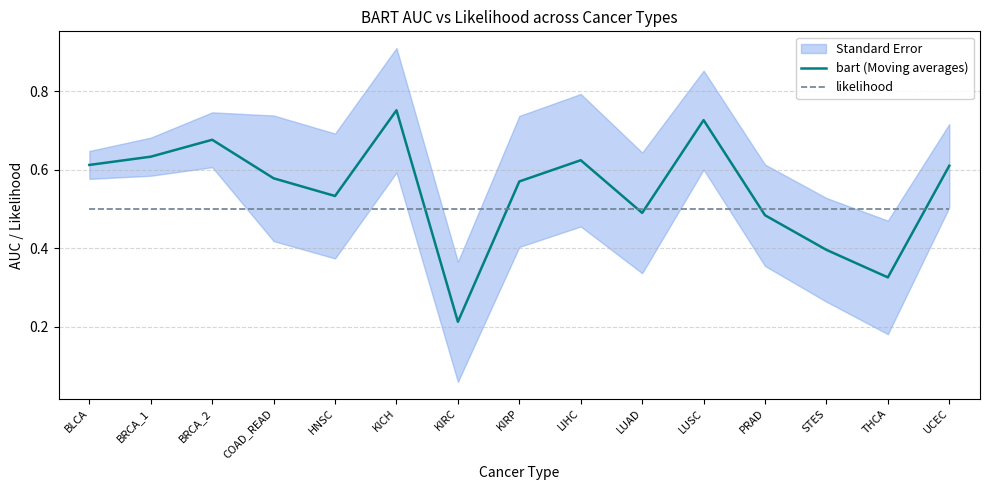

What is the average value of the likelihood series?

0.5